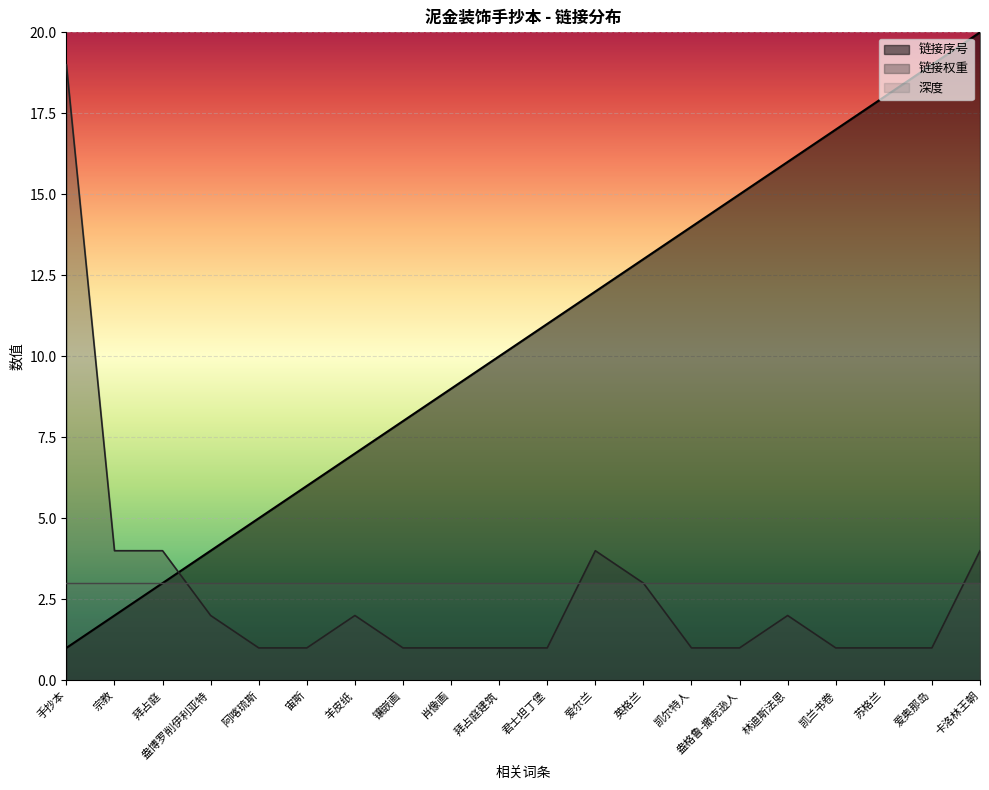

What are all the series names shown in the legend?

链接序号, 链接权重, 深度